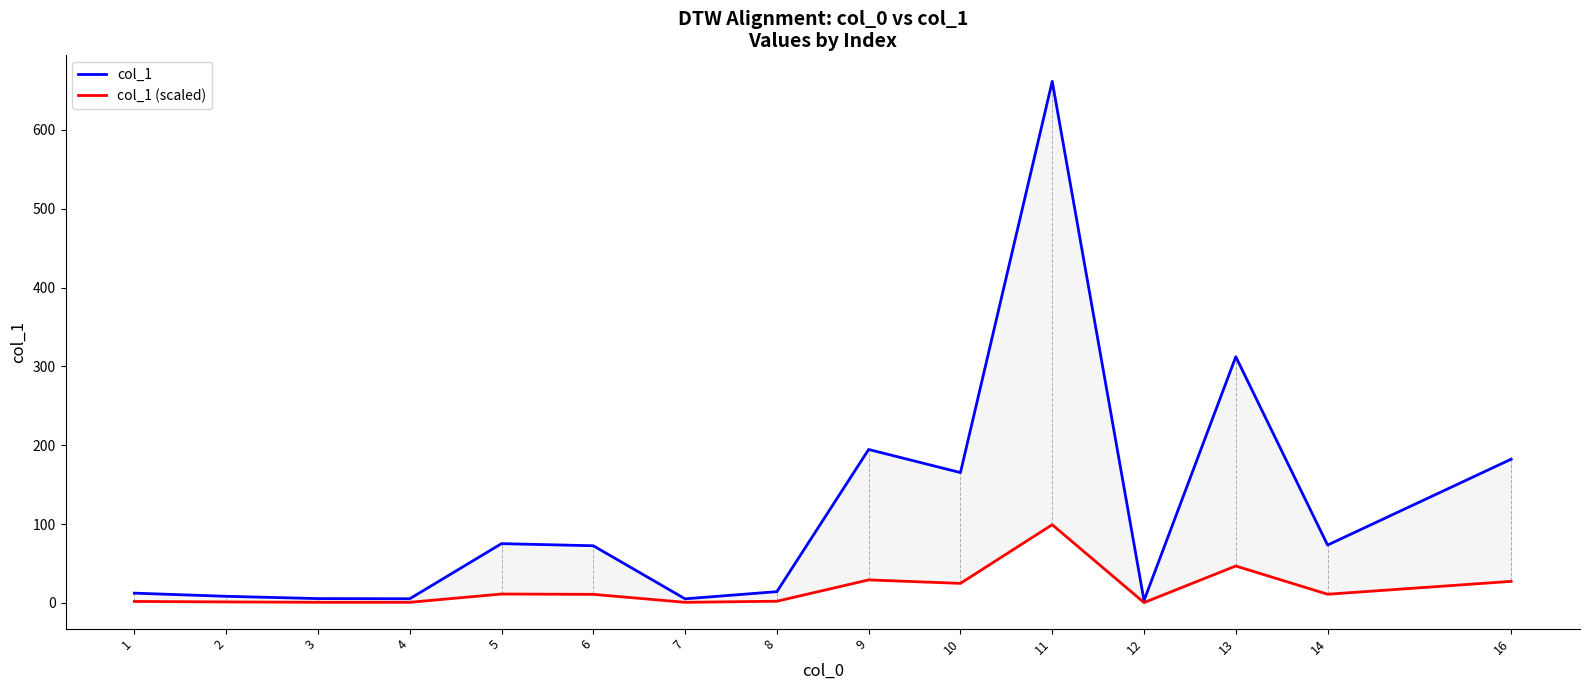

Which label corresponds to the smallest value in the chart?

12